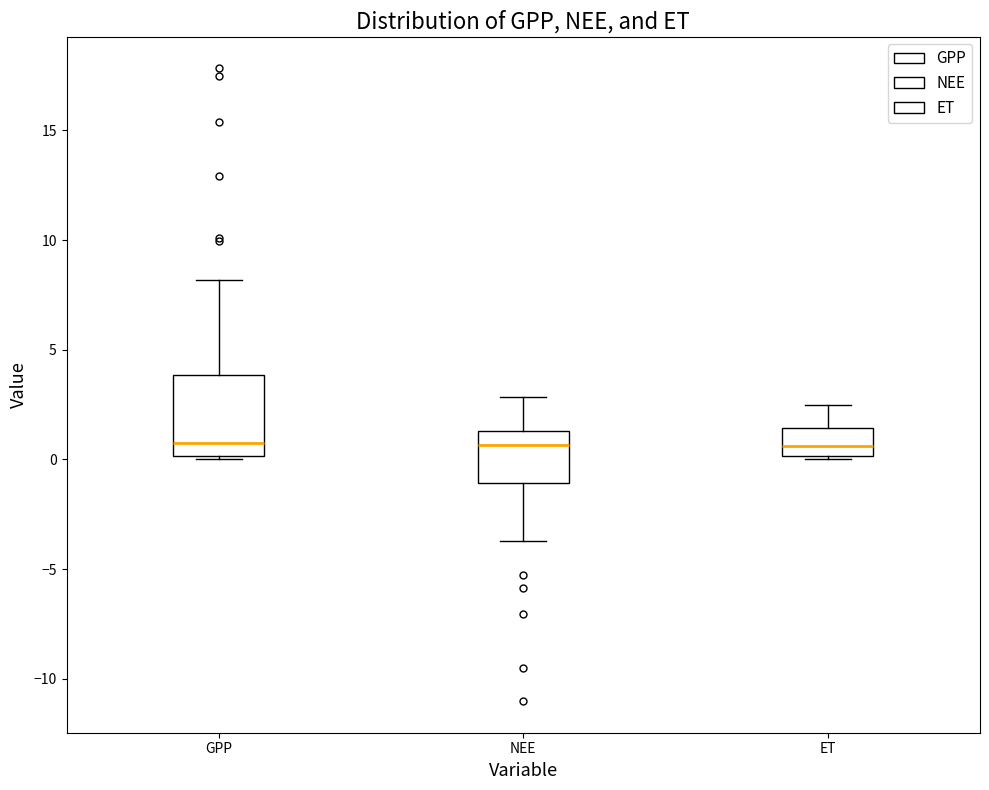

Where does the upper whisker of the box for GPP end on the y-axis? The values are not printed on the chart, so give them approximately, as read against the axis.

8.0